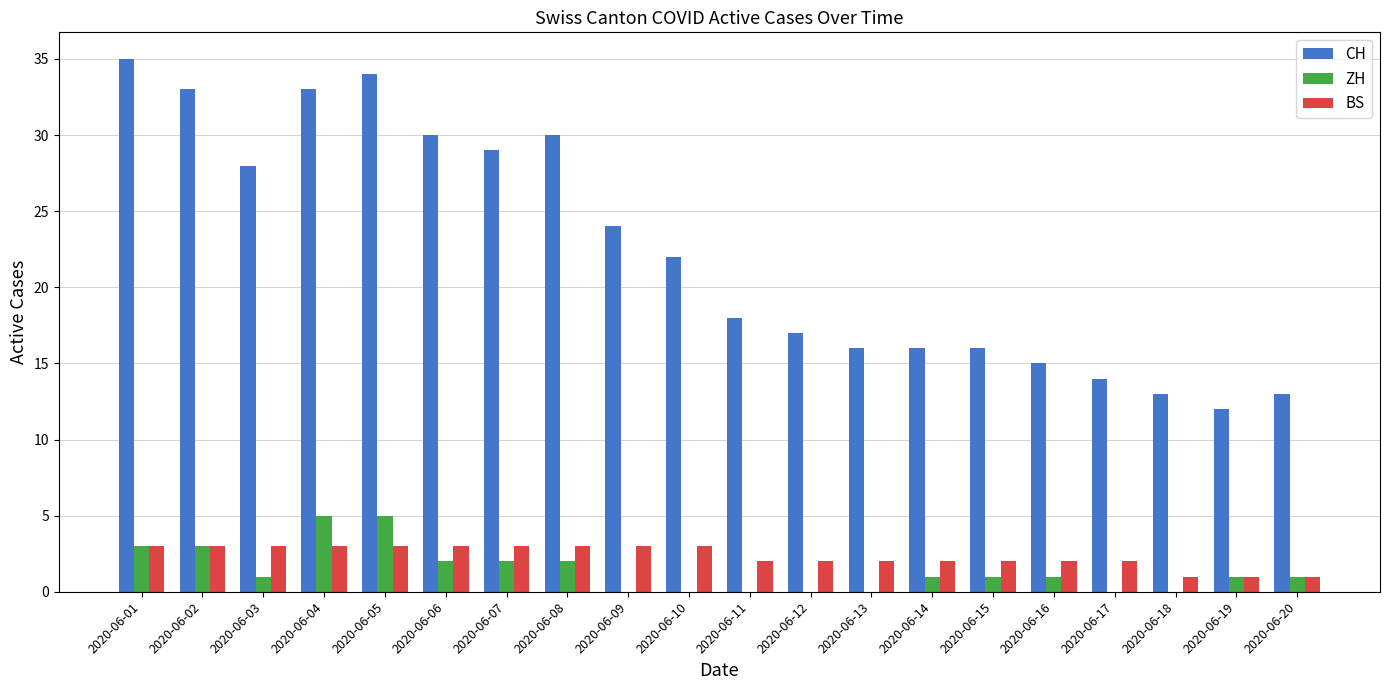

Is the value of CH at 2020-06-12 greater than the value of BS at 2020-06-12?

Yes